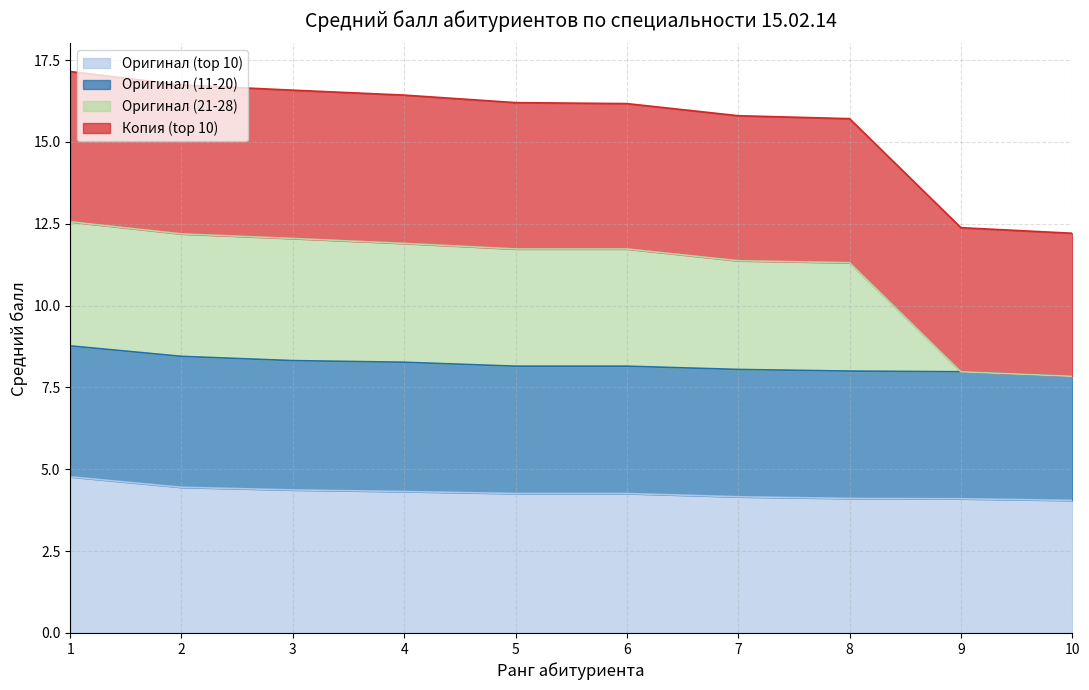

Does the chart have visible grid lines?

Yes